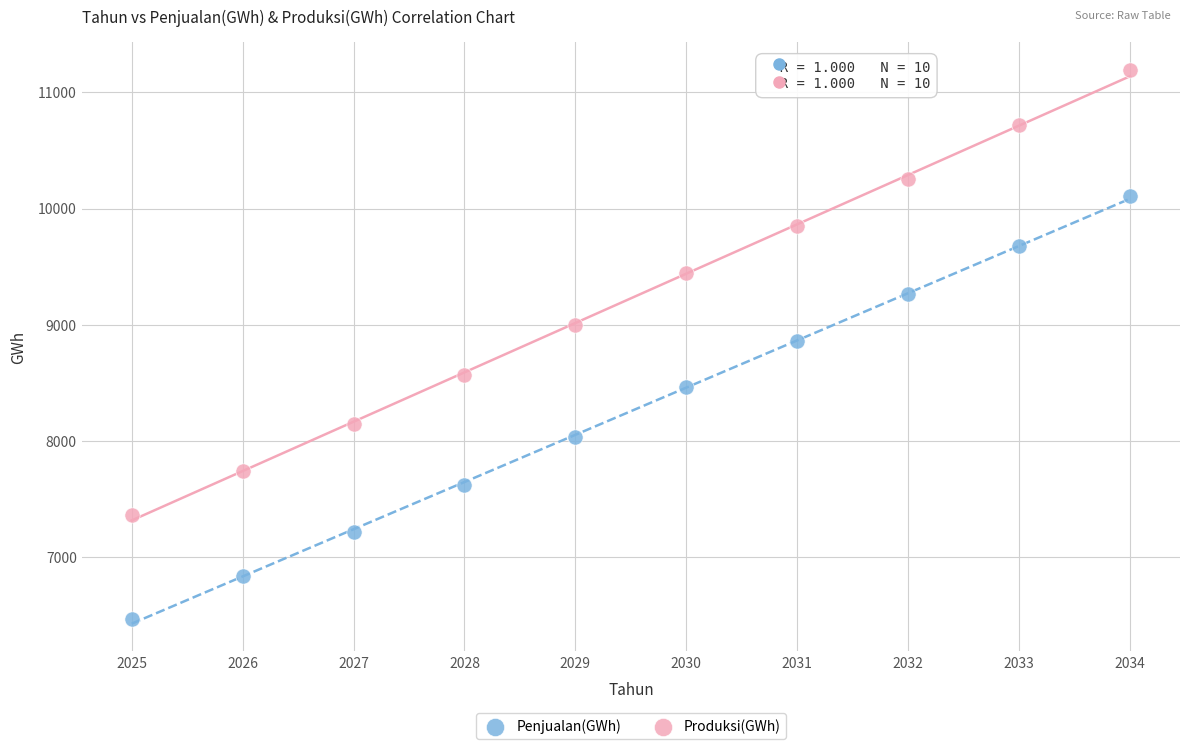

Across all data points, what is the range of X values (max minus min)?

9